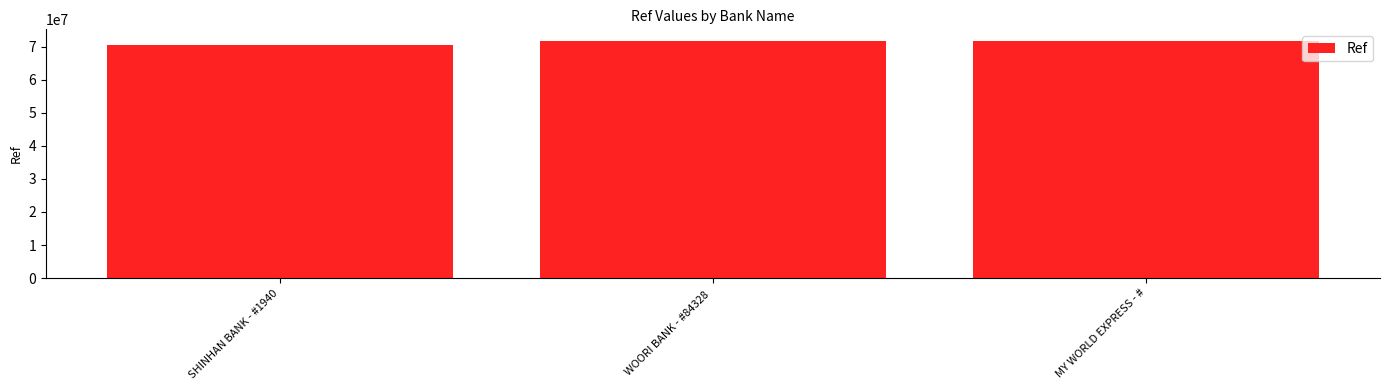

How many bars are there in total?

3